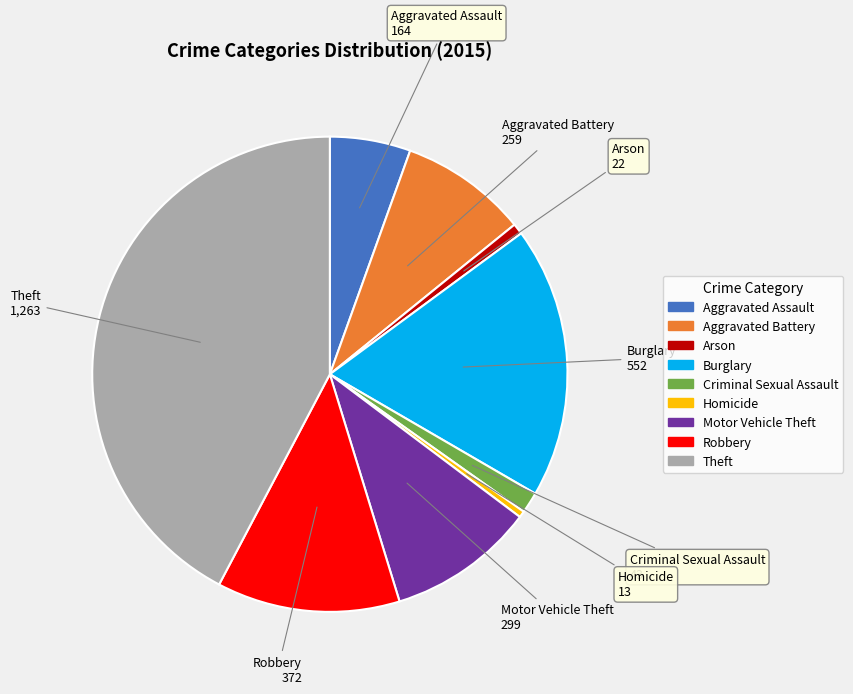

Is the sum of Aggravated Assault and Aggravated Battery greater than half?

No